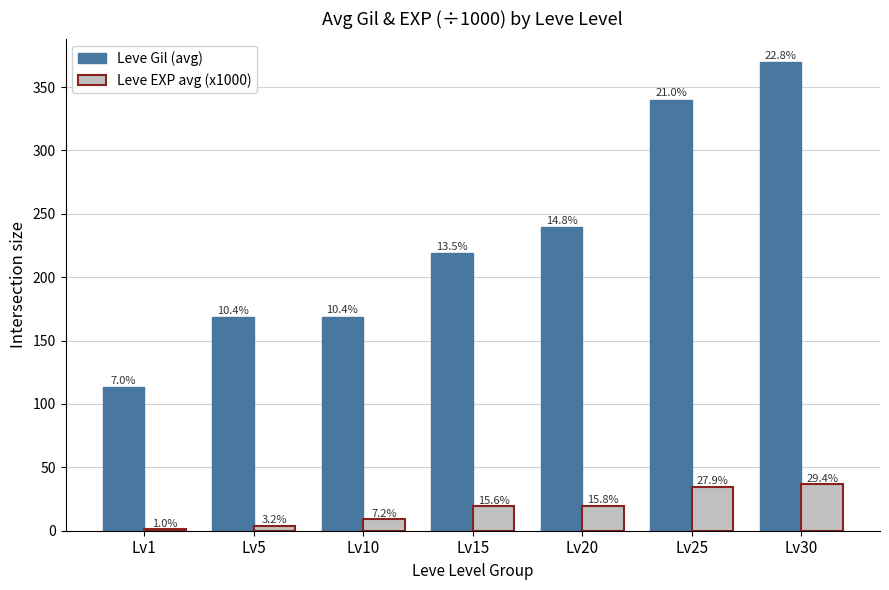

Reading left to right, list all the values displayed in this chart.

Leve Gil (avg): Lv1=113.2	Lv5=168.3	Lv10=169.0	Lv15=218.8	Lv20=239.4	Lv25=340.2	Lv30=369.8
Leve EXP avg (x1000): Lv1=1.3	Lv5=4.0	Lv10=8.9	Lv15=19.4	Lv20=19.6	Lv25=34.6	Lv30=36.5